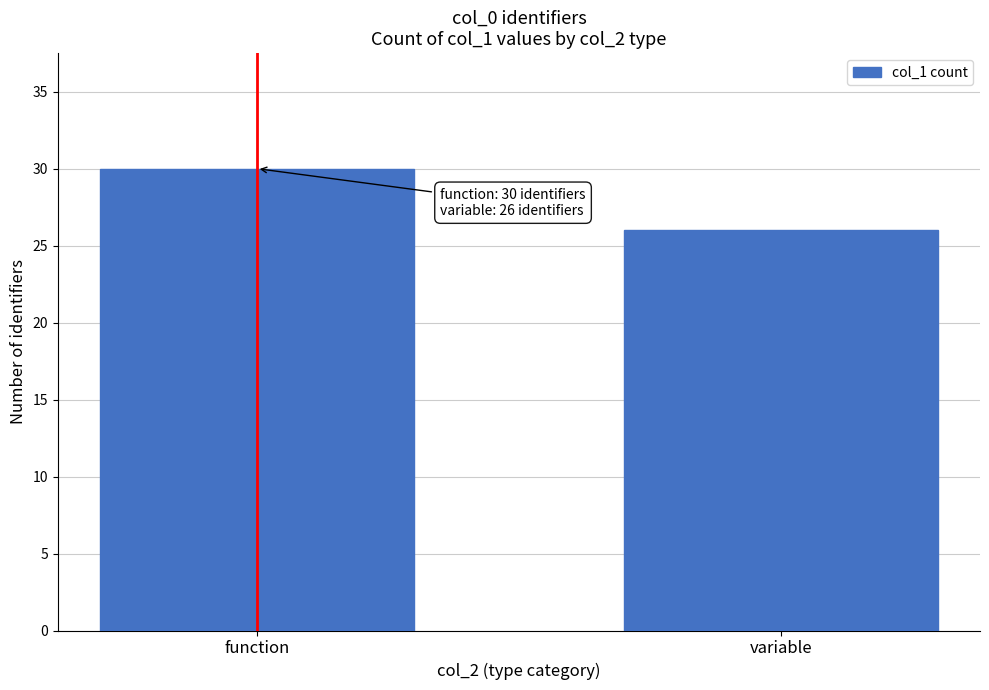

Reading left to right, transcribe all the data shown in this chart.

function=30	variable=26